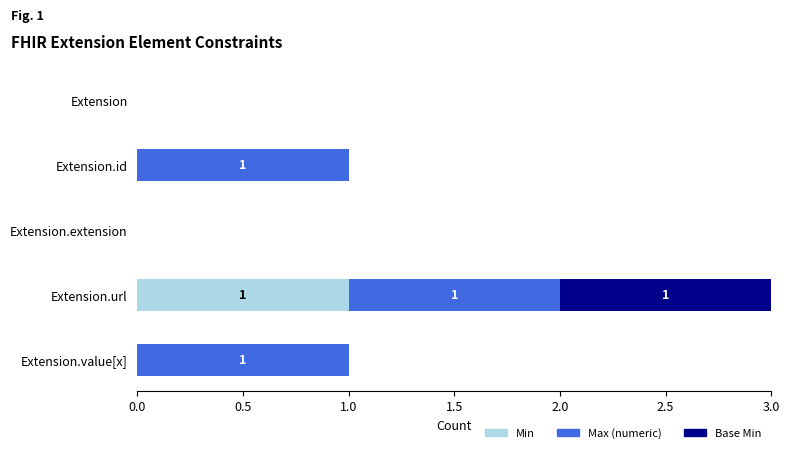

The Min series shows 0 at Extension.value[x]. True or false?

True